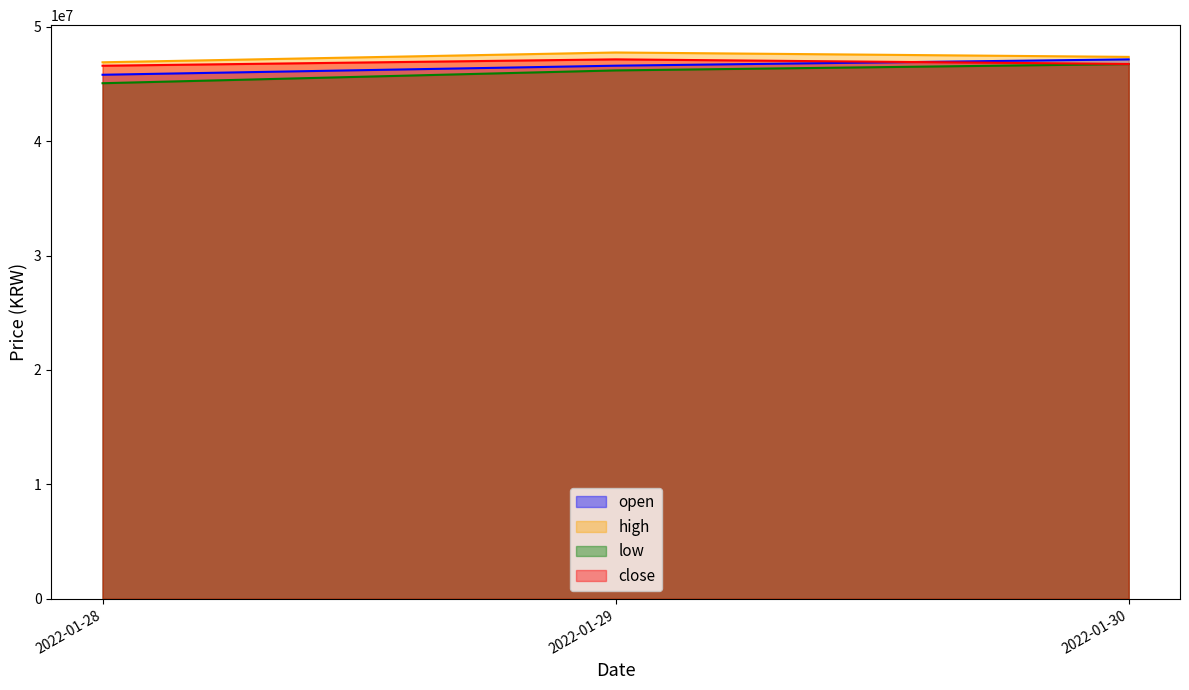

The value of close at 2022-01-30 is 72022039. True or false?

False